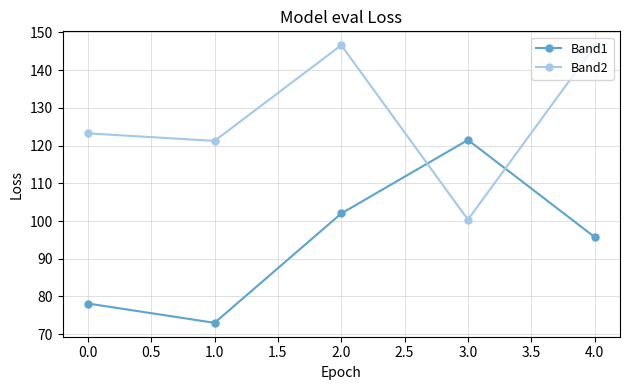

How many times do Band2 and Band1 cross each other?

2